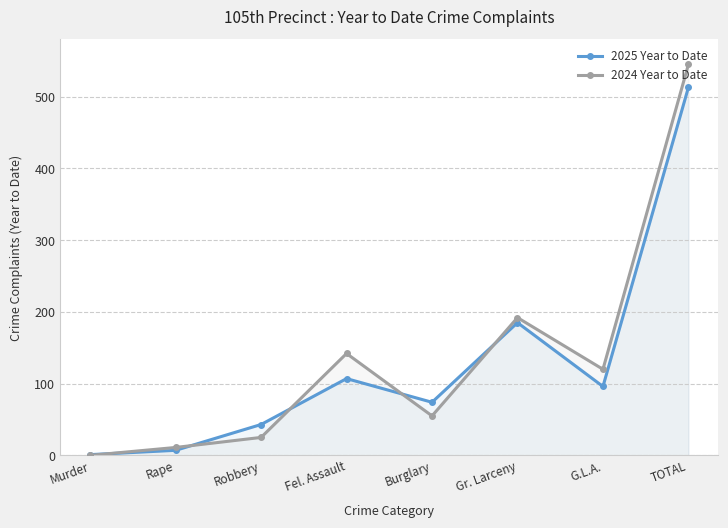

True or false: 2025 Year to Date and 2024 Year to Date cross at least once.

True